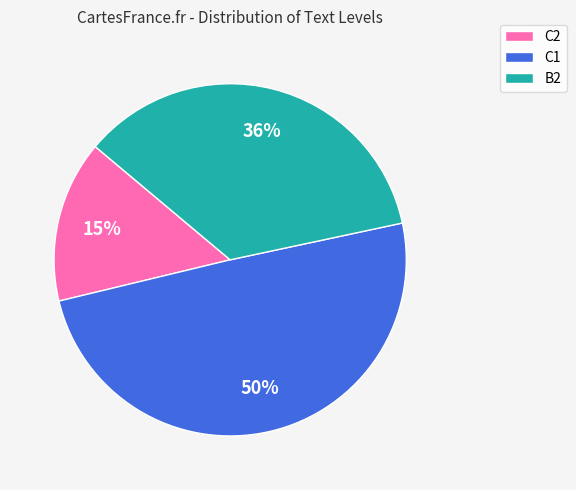

To the nearest percent, what is the combined percentage of C2 and B2?

50%